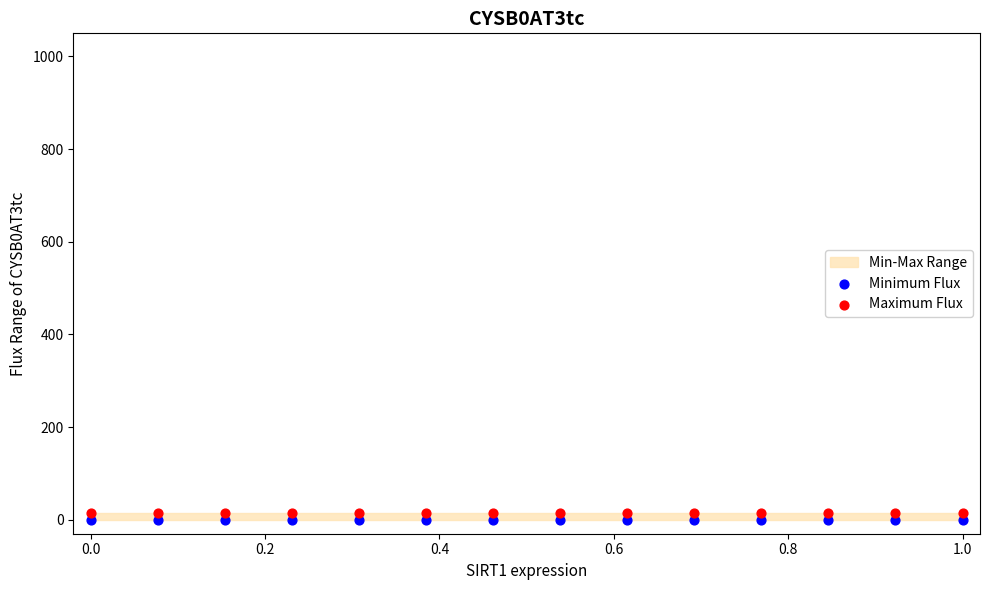

Which series has the widest spread of Y values?

Minimum Flux